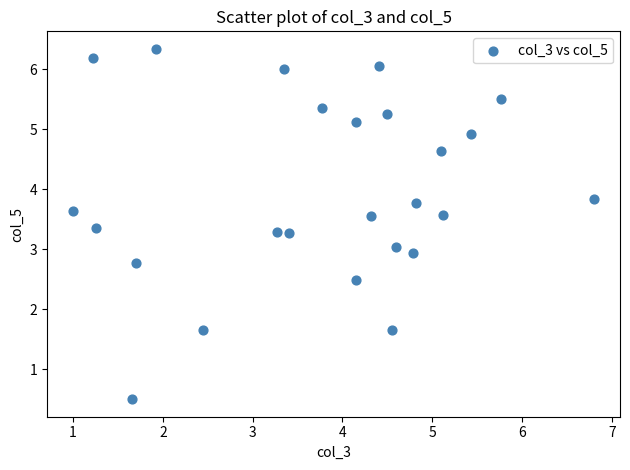

What is the range of X values (max minus min)?

5.8